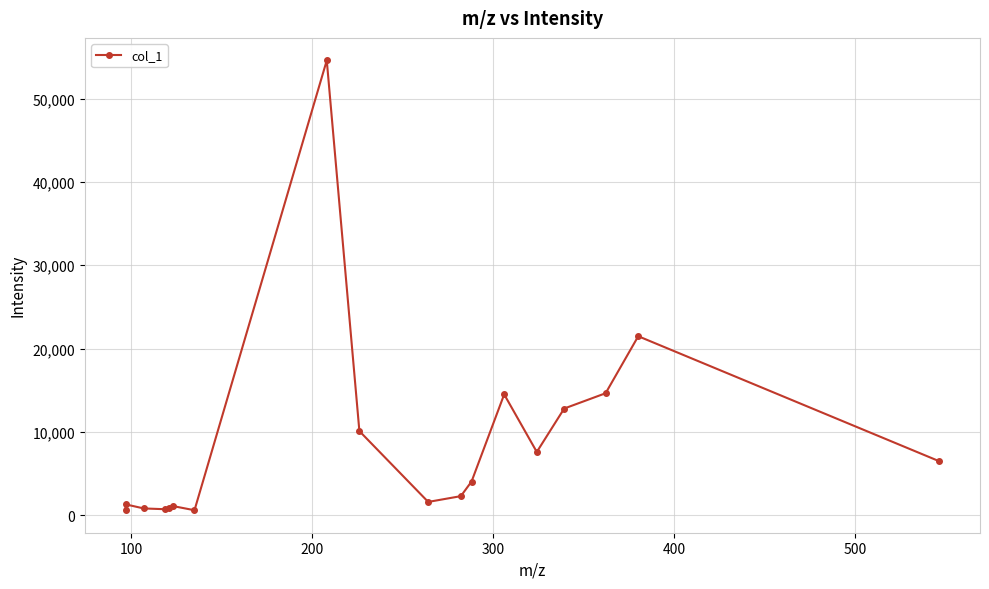

How many categories are shown in the chart?

18